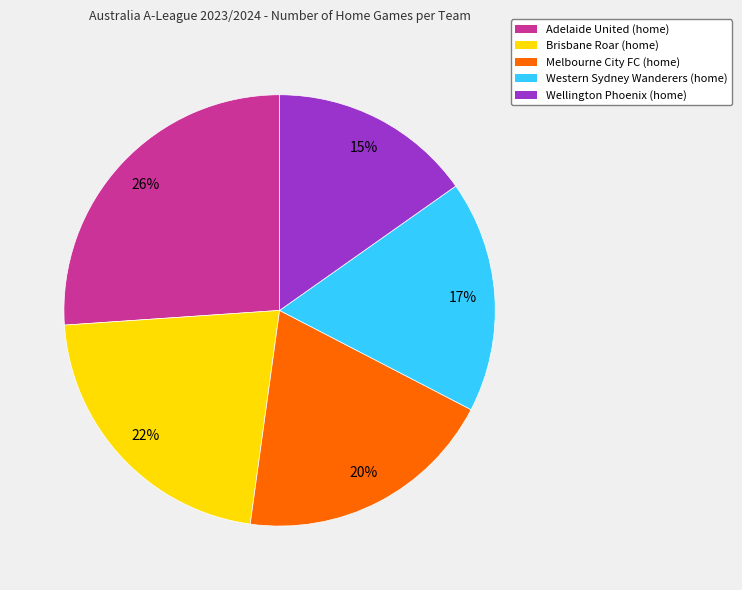

To the nearest percent, what is the difference between the largest and smallest slice percentages?

11%